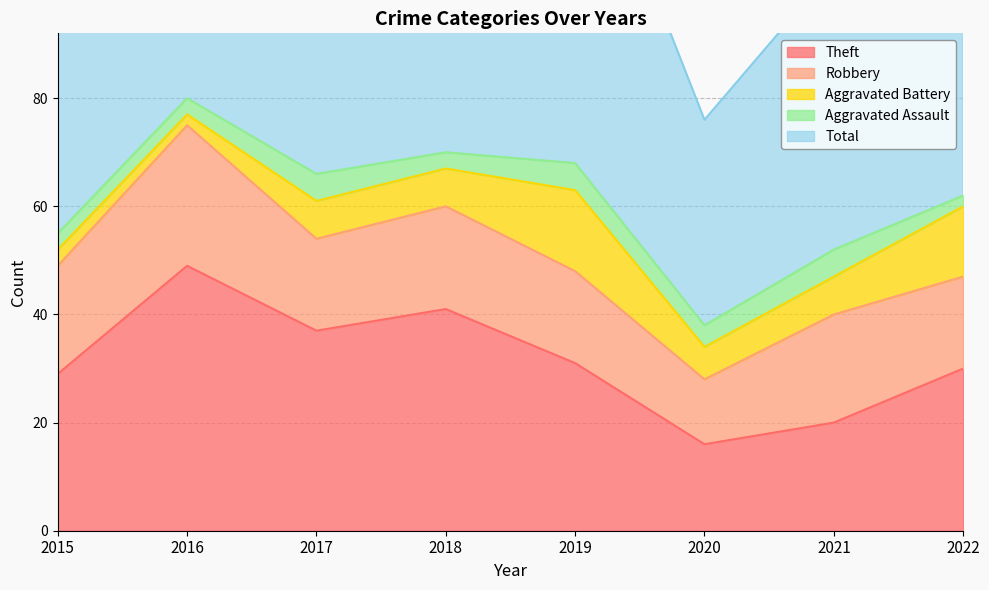

Reading left to right, list all the values displayed in this chart.

Theft: 2015=29	2016=49	2017=37	2018=41	2019=31	2020=16	2021=20	2022=30
Robbery: 2015=20	2016=26	2017=17	2018=19	2019=17	2020=12	2021=20	2022=17
Aggravated Battery: 2015=3	2016=2	2017=7	2018=7	2019=15	2020=6	2021=7	2022=13
Aggravated Assault: 2015=3	2016=3	2017=5	2018=3	2019=5	2020=4	2021=5	2022=2
Total: 2015=55	2016=80	2017=66	2018=72	2019=69	2020=38	2021=52	2022=64